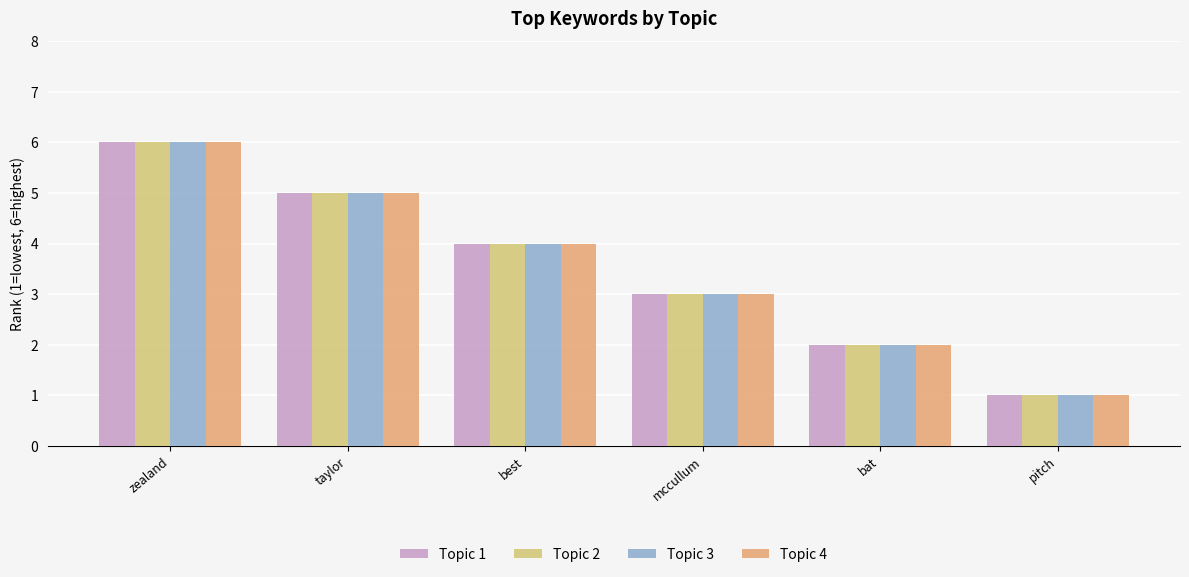

The Topic 3 series shows 1 at pitch. True or false?

True